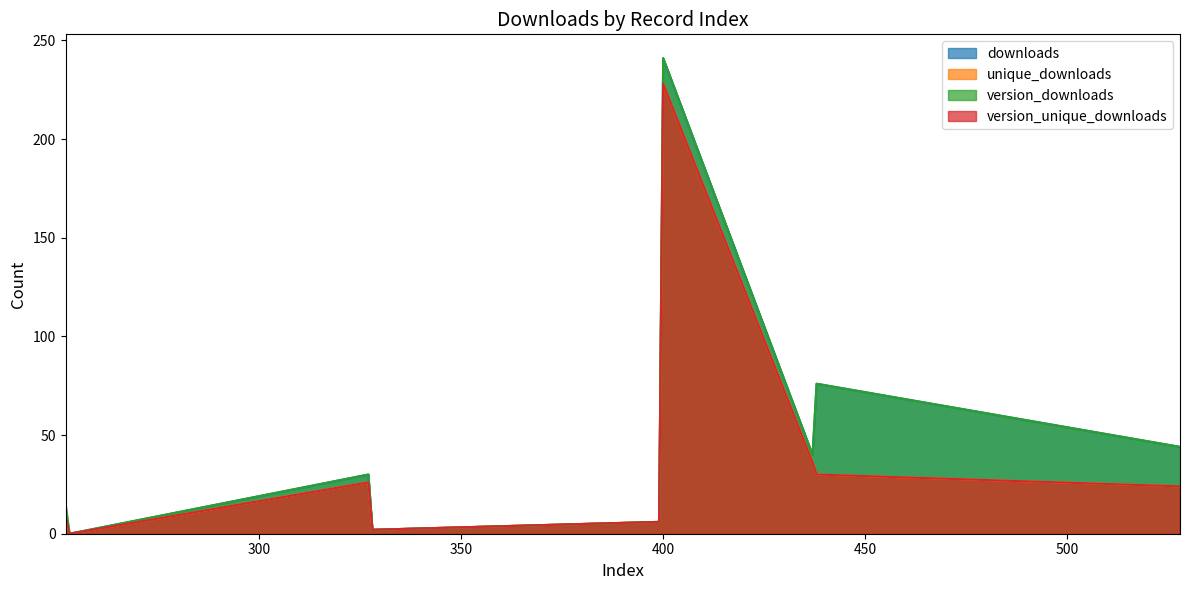

Reading left to right, what are all the values shown in this chart?

downloads: 7	0	30	2	6	241	40	76	44
unique_downloads: 7	0	26	2	6	228	36	30	24
version_downloads: 15	0	30	2	6	241	40	76	44
version_unique_downloads: 9	0	26	2	6	228	36	30	24